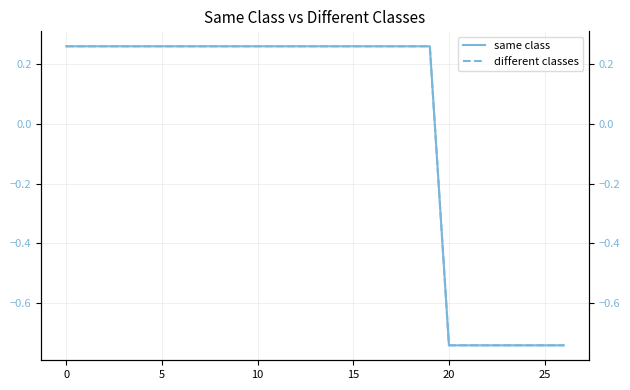

How many values in the different classes series are below 0?

7